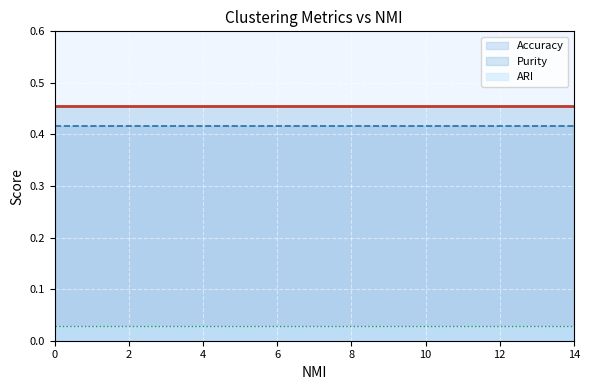

Reading left to right, list all the values displayed in this chart.

Purity (line): 0.5	0.5	0.5	0.5	0.5	0.5	0.5	0.5	0.5	0.5	0.5	0.5	0.5	0.5	0.5
Accuracy (line): 0.4	0.4	0.4	0.4	0.4	0.4	0.4	0.4	0.4	0.4	0.4	0.4	0.4	0.4	0.4
ARI (line): 0.0	0.0	0.0	0.0	0.0	0.0	0.0	0.0	0.0	0.0	0.0	0.0	0.0	0.0	0.0